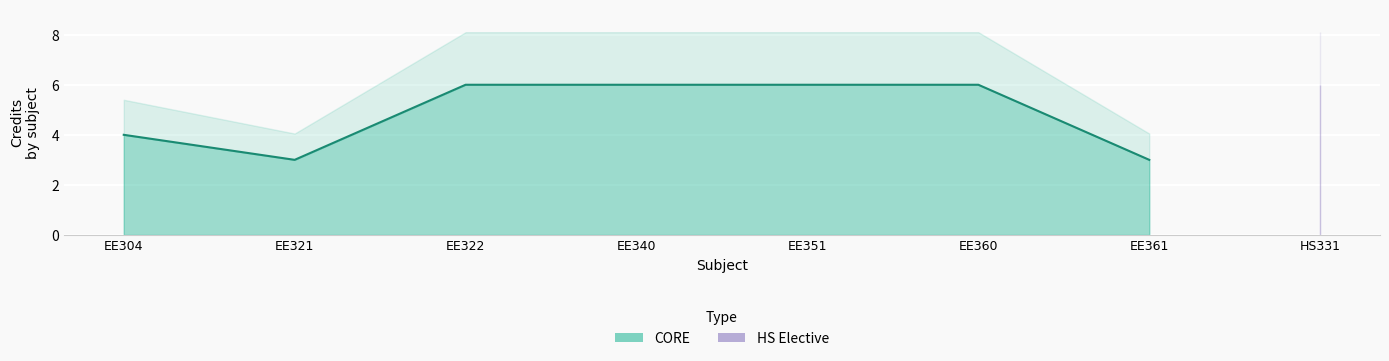

What is the value of the 2nd point from the left?

3